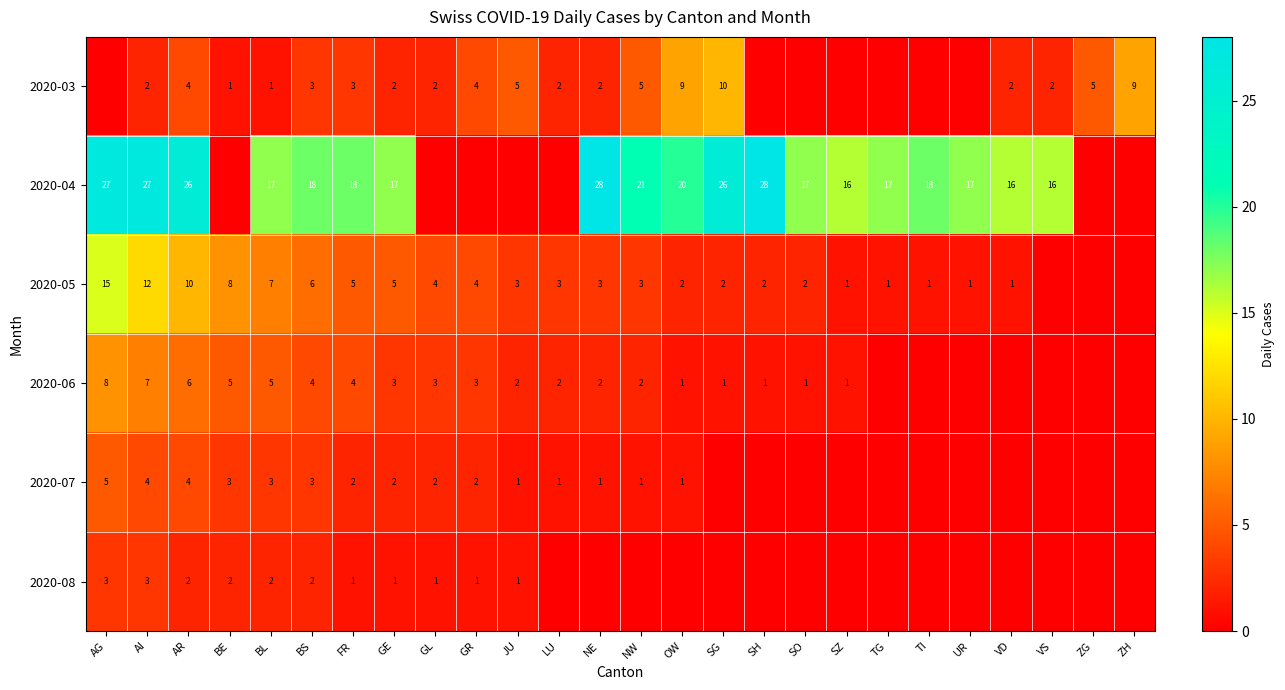

Is it true that 2020-03 equals 4 at GL?

False